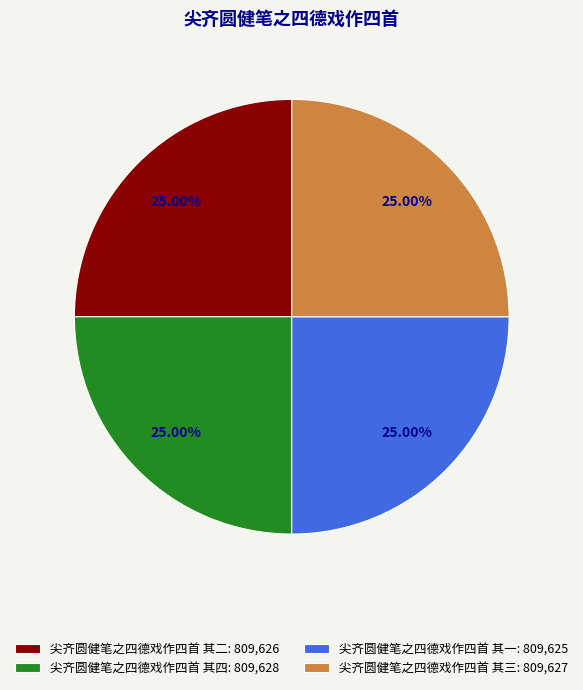

Is it true that 尖齐圆健笔之四德戏作四首 其二 is 17% of the pie?

False